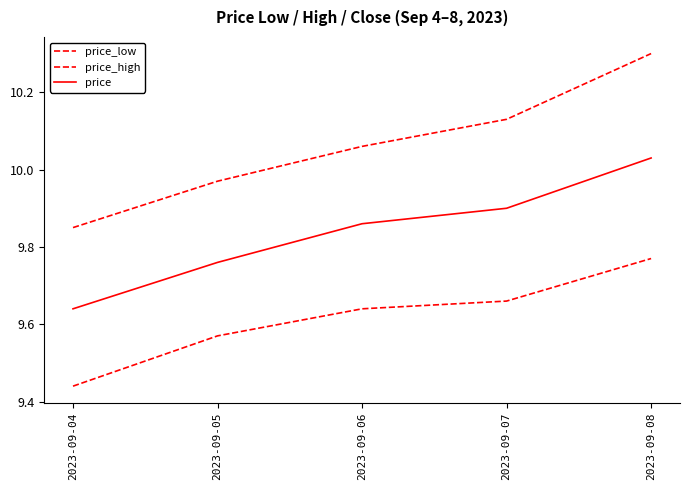

Is this an area chart (filled region under the line)?

No